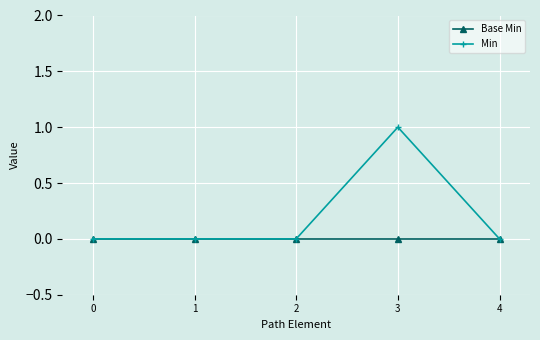

List the series in order of their overall mean, lowest first.

Base Min, Min